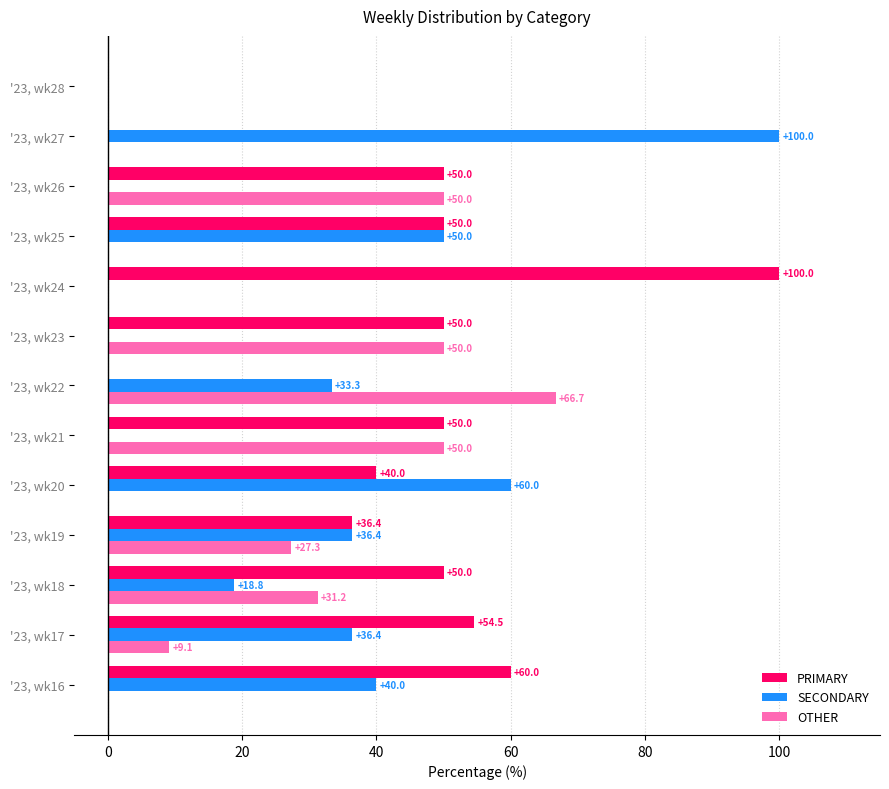

Which series has the largest total across all categories?

PRIMARY